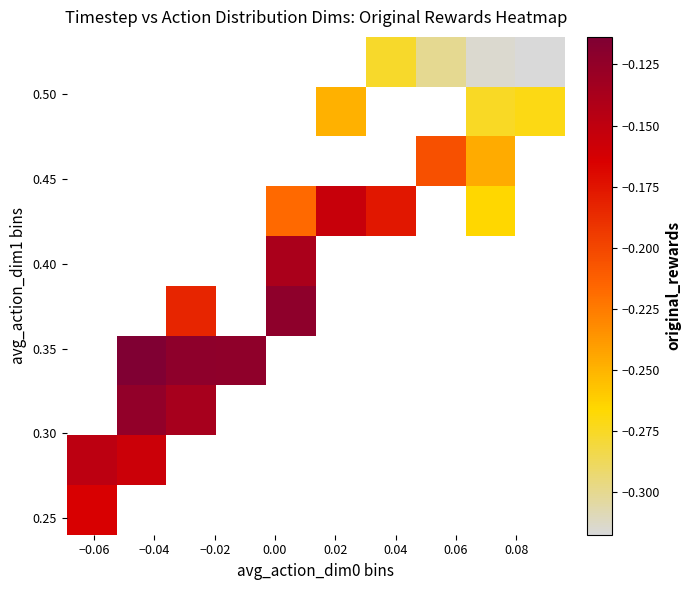

What is the greatest value displayed?

-0.1